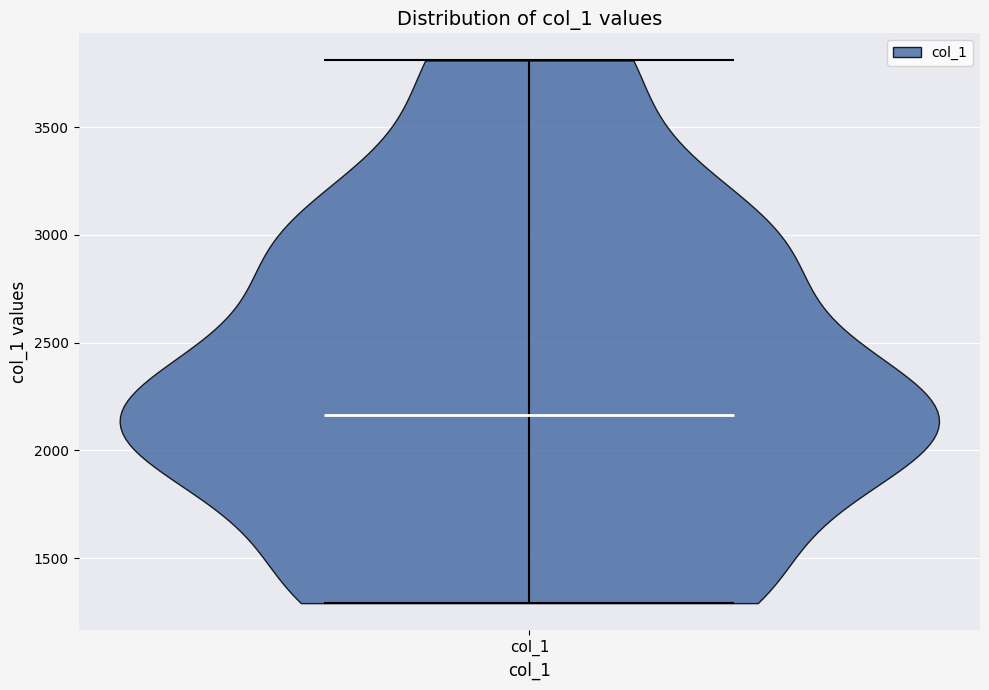

Read this violin plot against the y-axis: where its median line is, and the lowest and highest points the violin reaches. The values are not printed on the chart, so give them approximately, as read against the axis.

median line 2150, lowest point 1300, highest point 3800